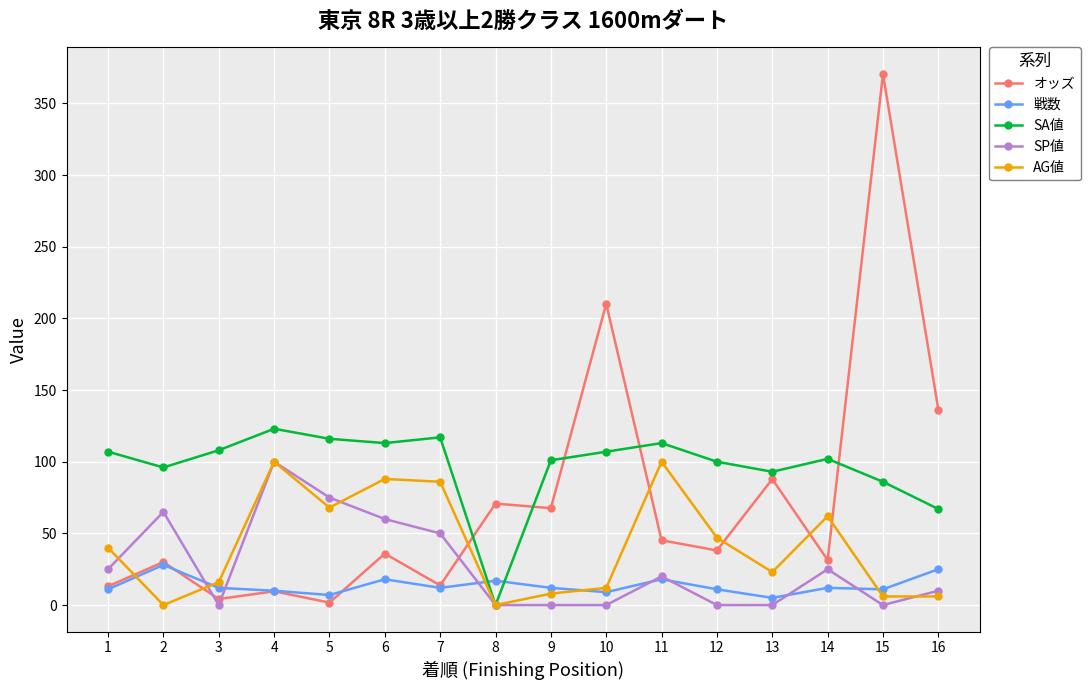

How many values in the SA値 series are below 107?

8